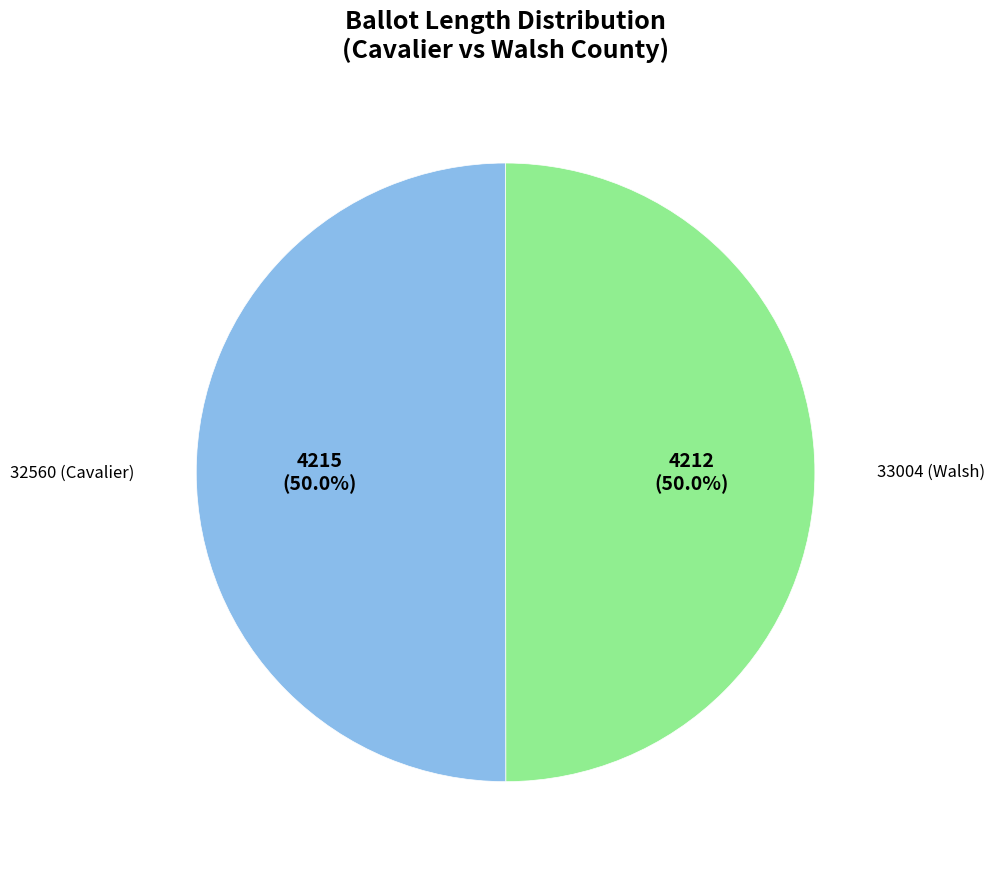

How many slices are in this pie chart?

2